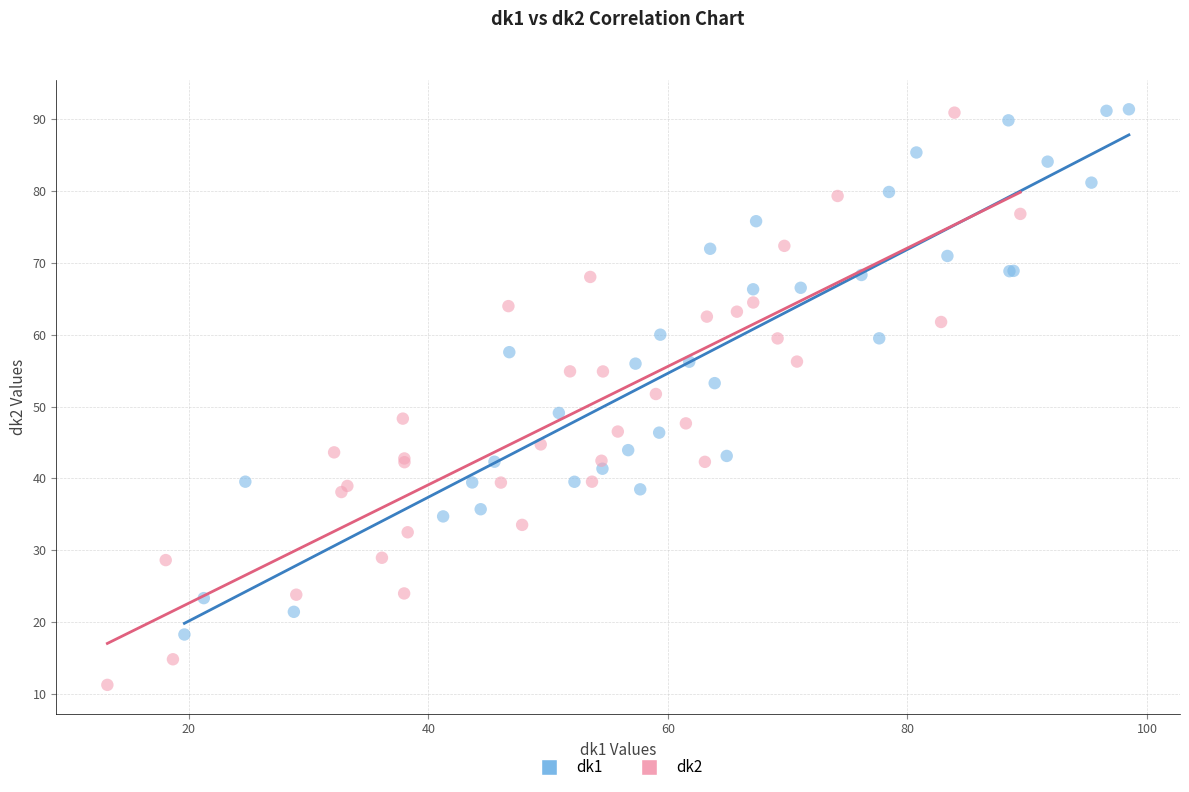

What are all the series names shown in the legend?

dk1, dk2